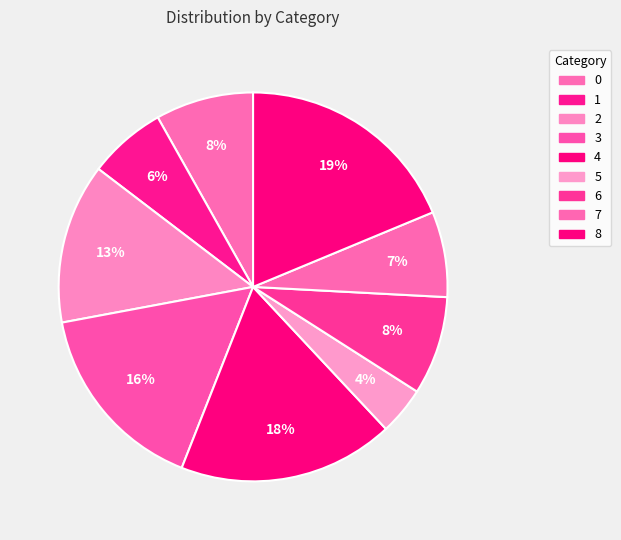

Rank the categories by value from highest to lowest.

8, 4, 3, 2, 6, 0, 7, 1, 5